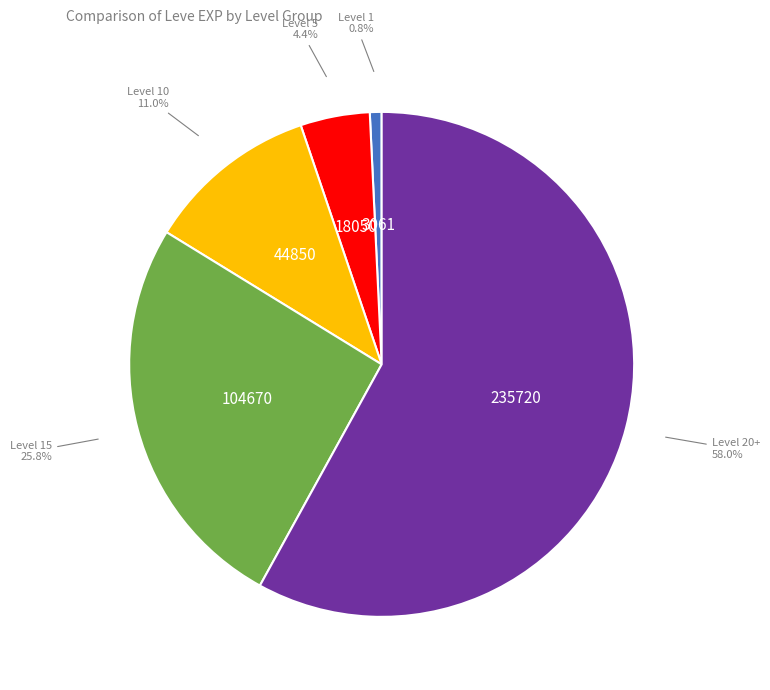

To the nearest percent, what is the difference between the largest and smallest slice percentages?

57%